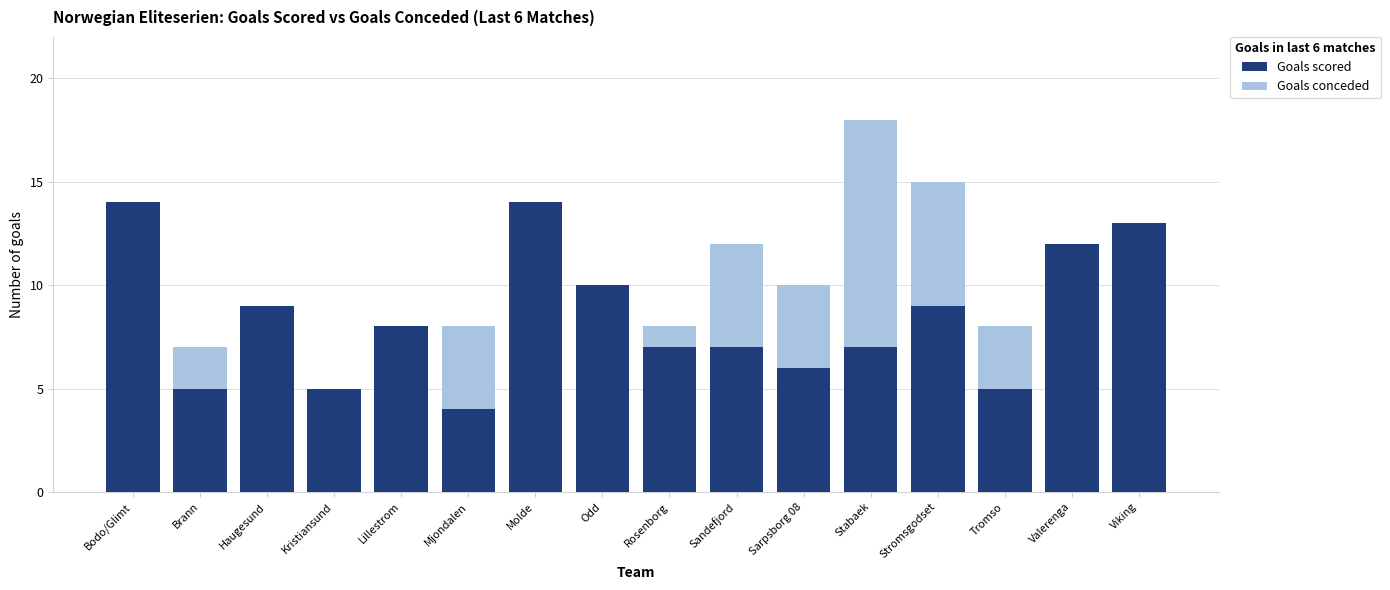

Is the value of Goals conceded at Haugesund greater than the value of Goals scored at Mjondalen?

Yes